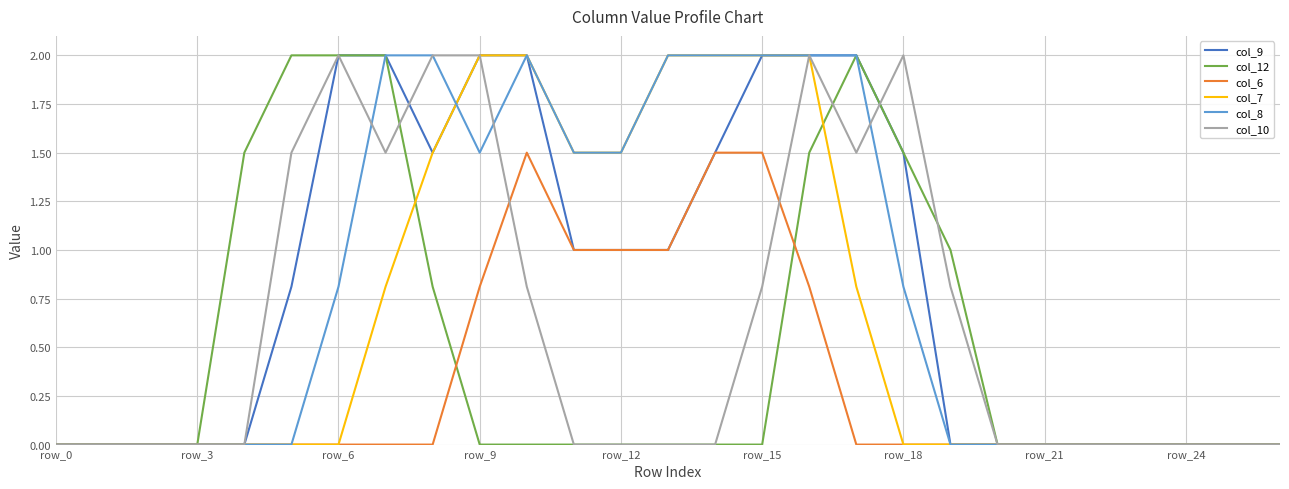

What is the greatest value displayed?

2.0